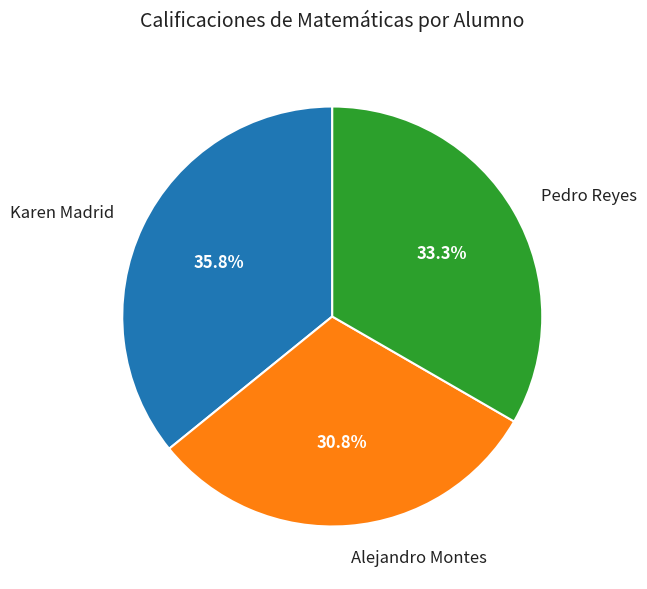

Is Alejandro Montes the majority of the pie?

No